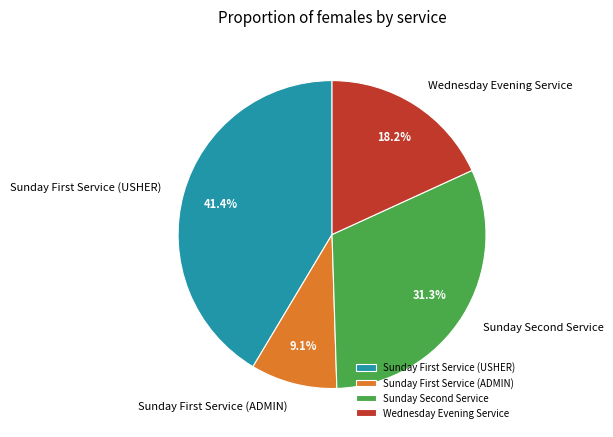

What is the smallest slice in the pie chart?

Sunday First Service (ADMIN)